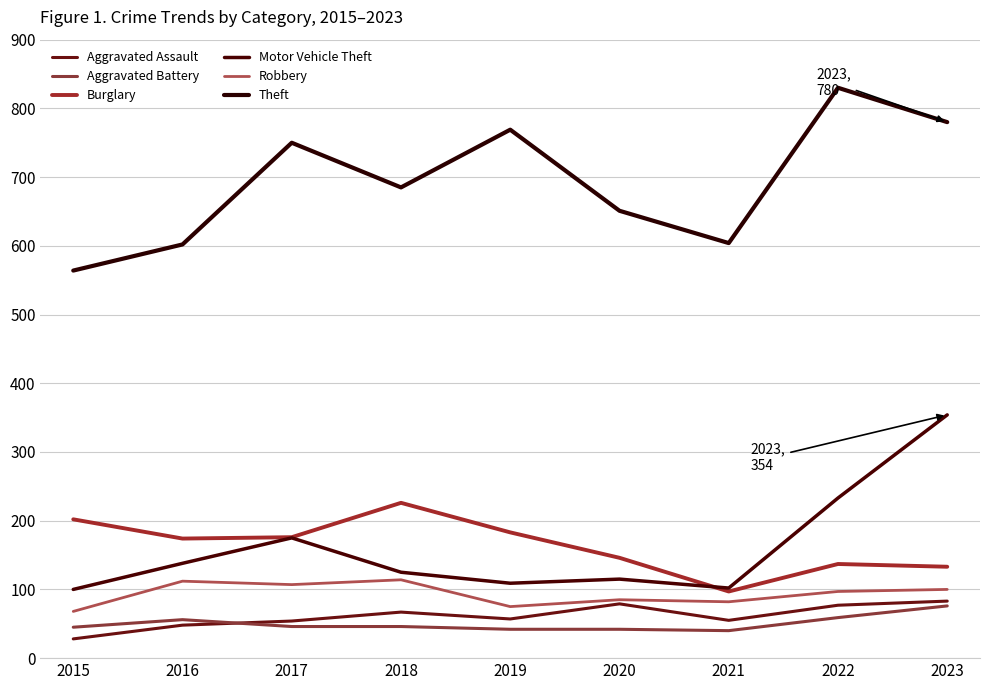

Which series has the largest total across all categories?

Theft